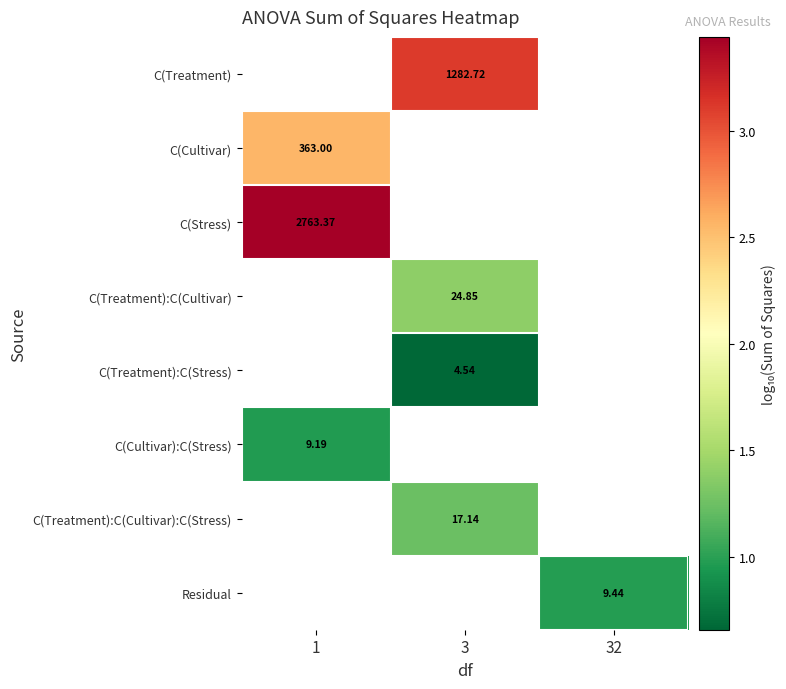

Count the number of categories in the chart.

3